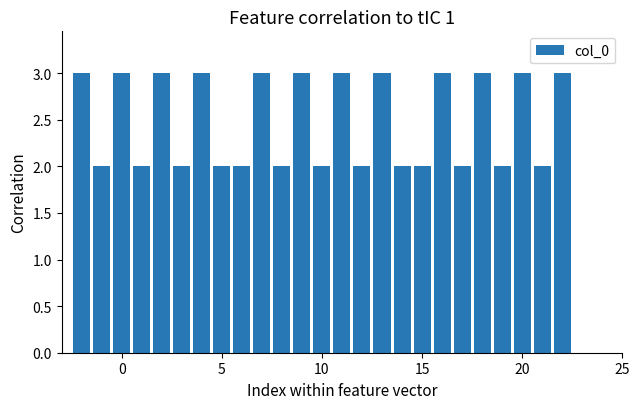

Reading right to left, extract all data points from this chart.

3	2	3	2	3	2	3	2	2	3	2	3	2	3	2	3	2	2	3	2	3	2	3	2	3